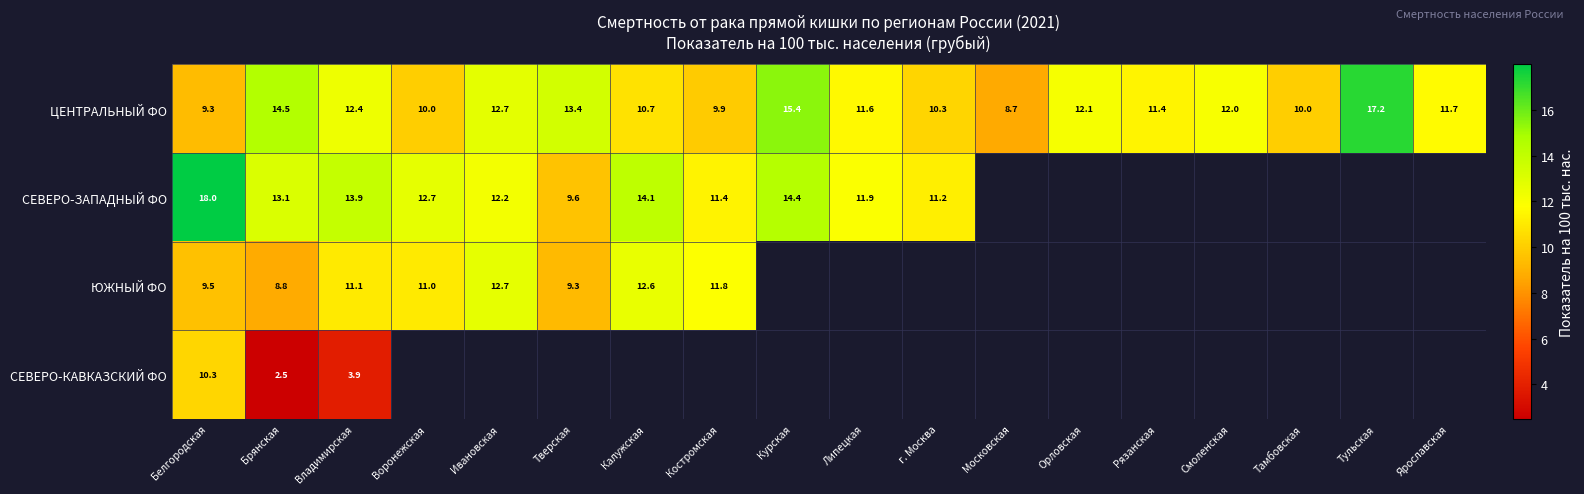

At which label is ЦЕНТРАЛЬНЫЙ ФО closest to 12?

Смоленская